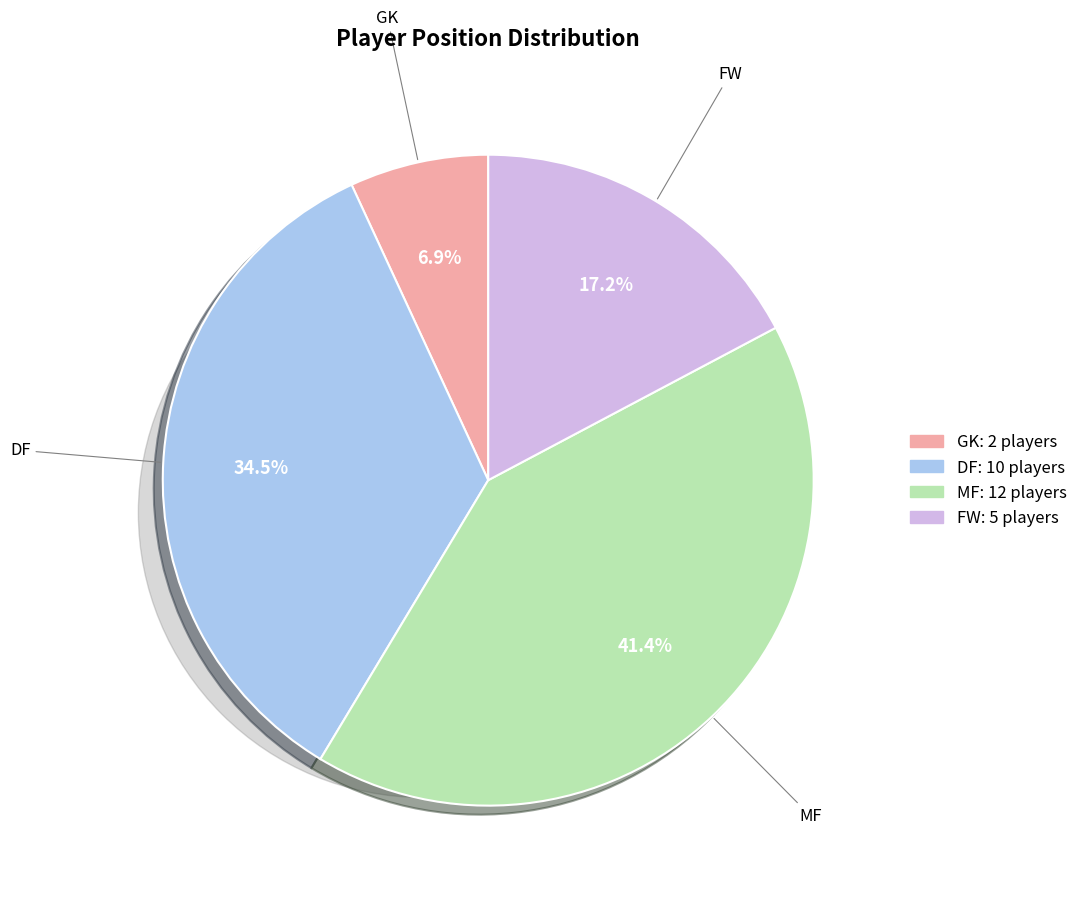

Which slice is the largest?

MF